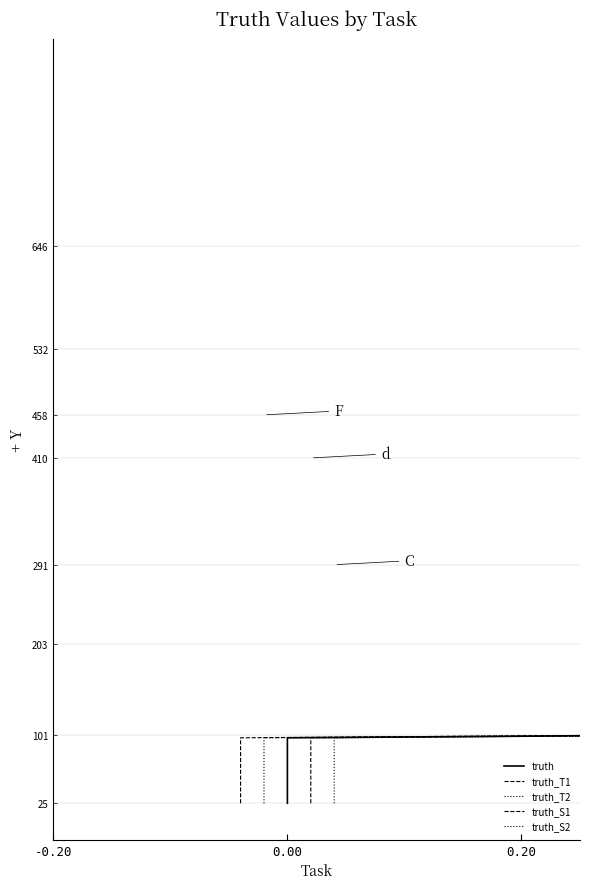

True or false: truth_T1 and truth_S1 cross at least once.

False